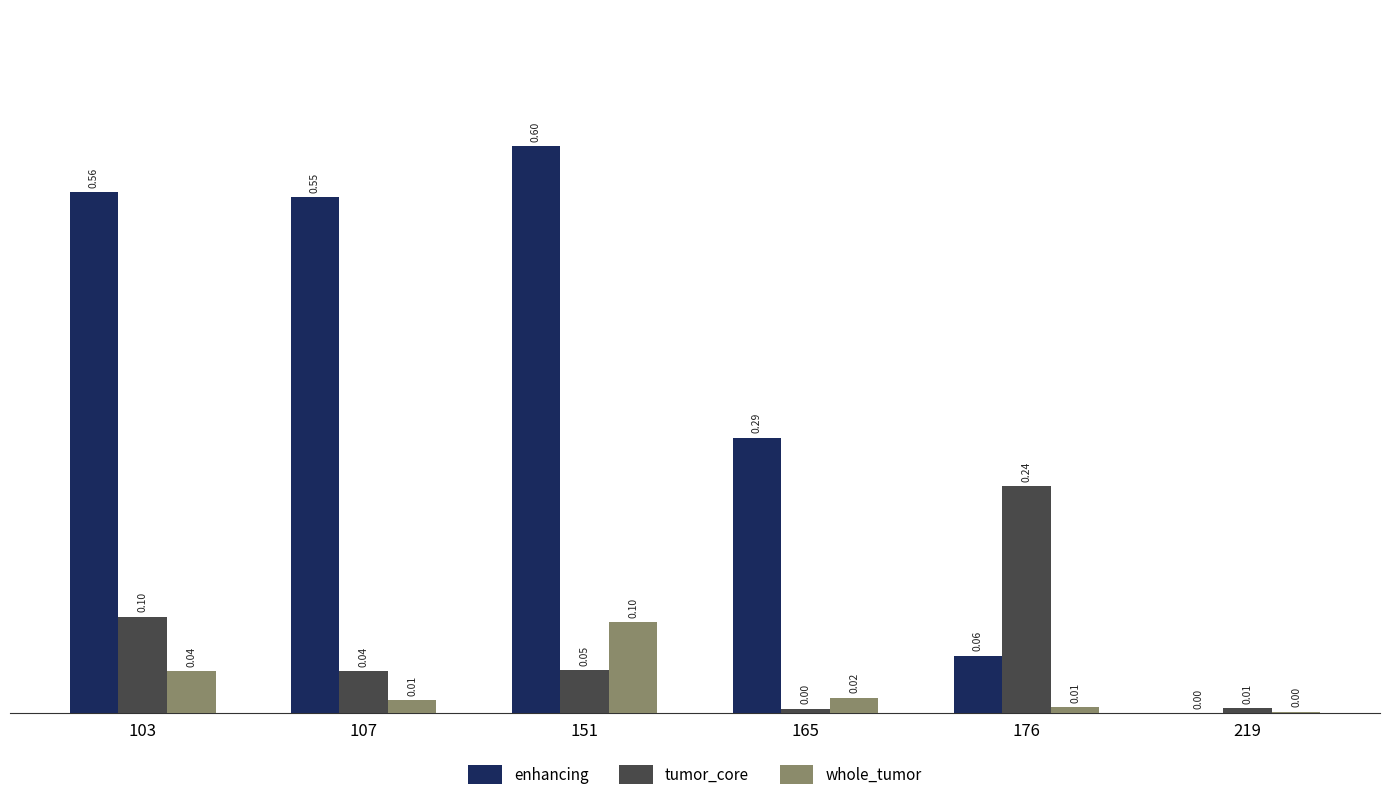

Which series has the largest range (max minus min)?

enhancing